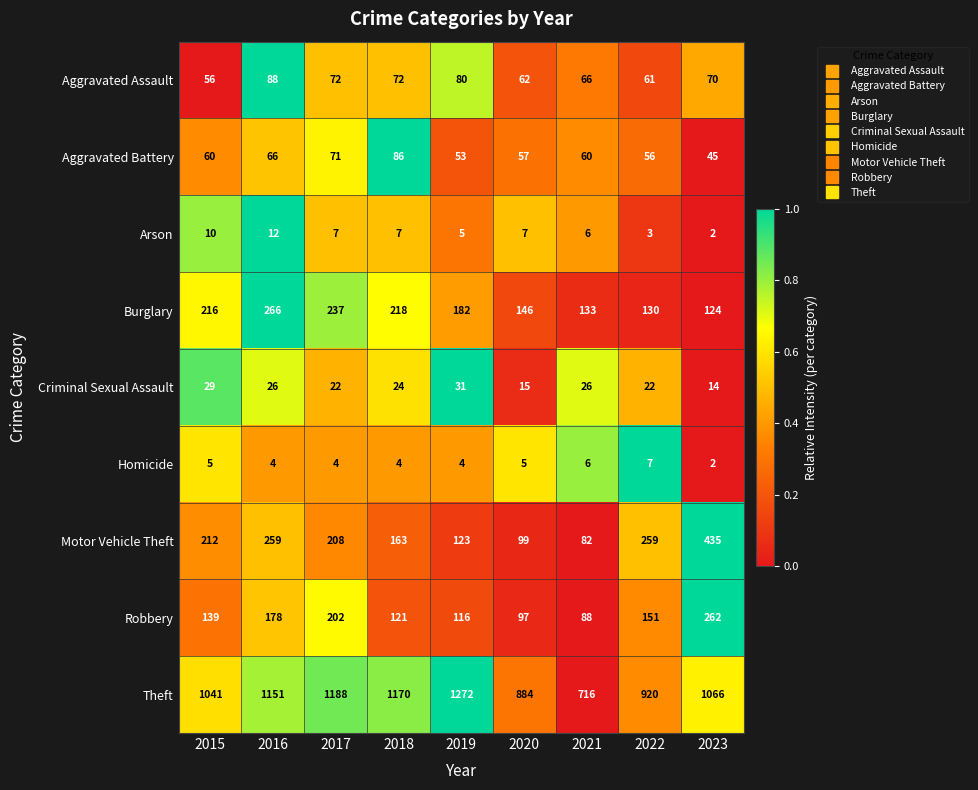

Which series has the largest total across all categories?

Theft